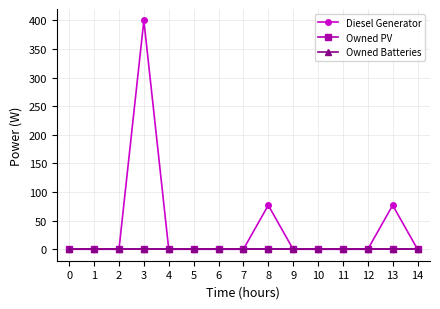

Is this an area chart (filled region under the line)?

No